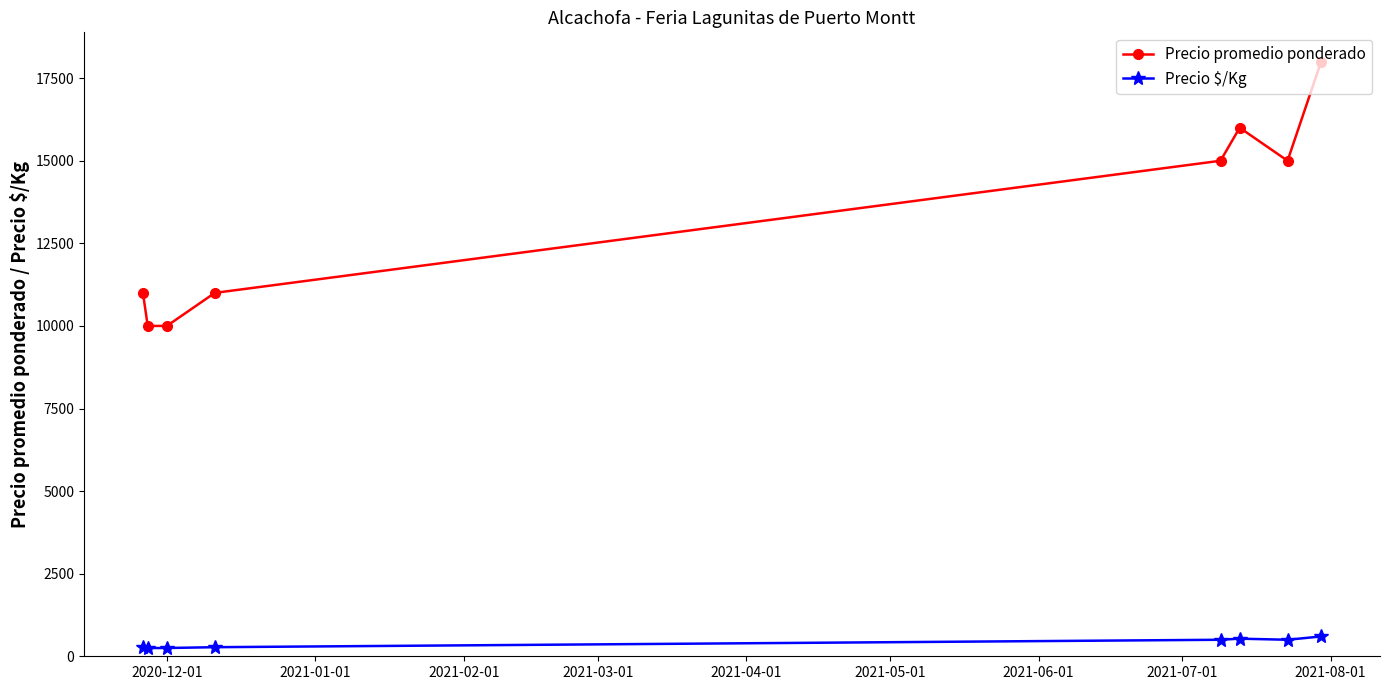

At how many categories does at least one series exceed 2714?

8